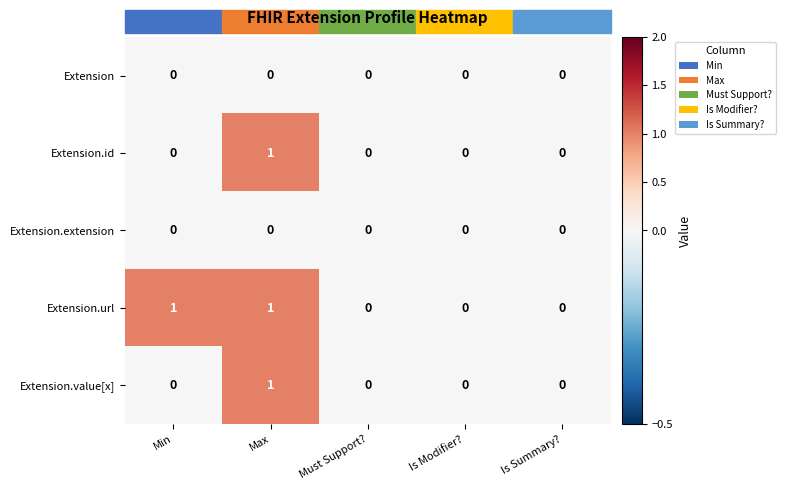

Is it true that Extension equals 0 at Max?

True